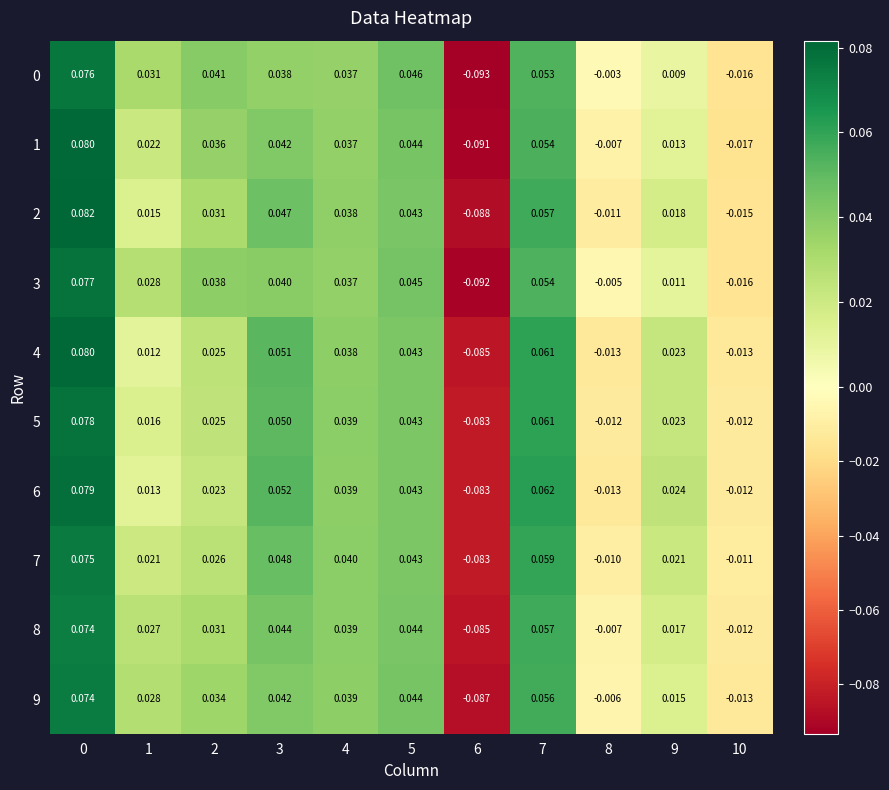

Is the value of 4 at 9 greater than the value of 8 at 7?

No